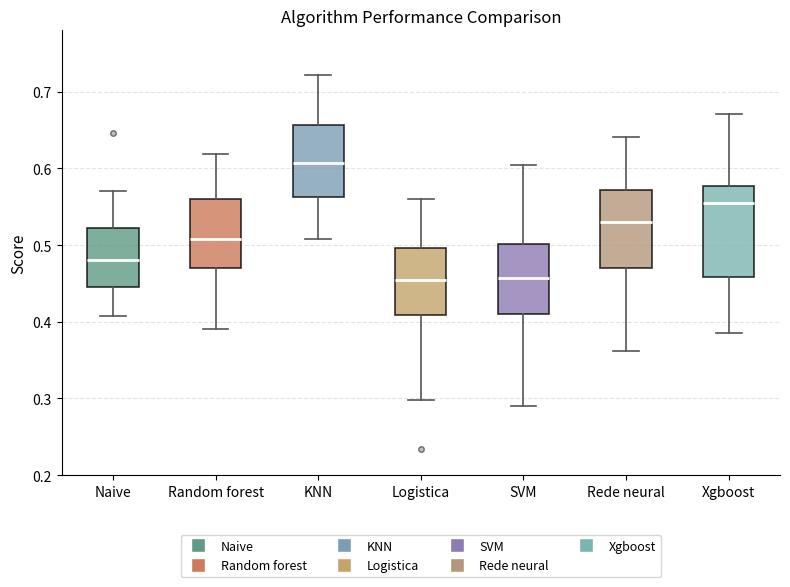

Which box is the tallest, from its lower edge to its upper edge?

Xgboost